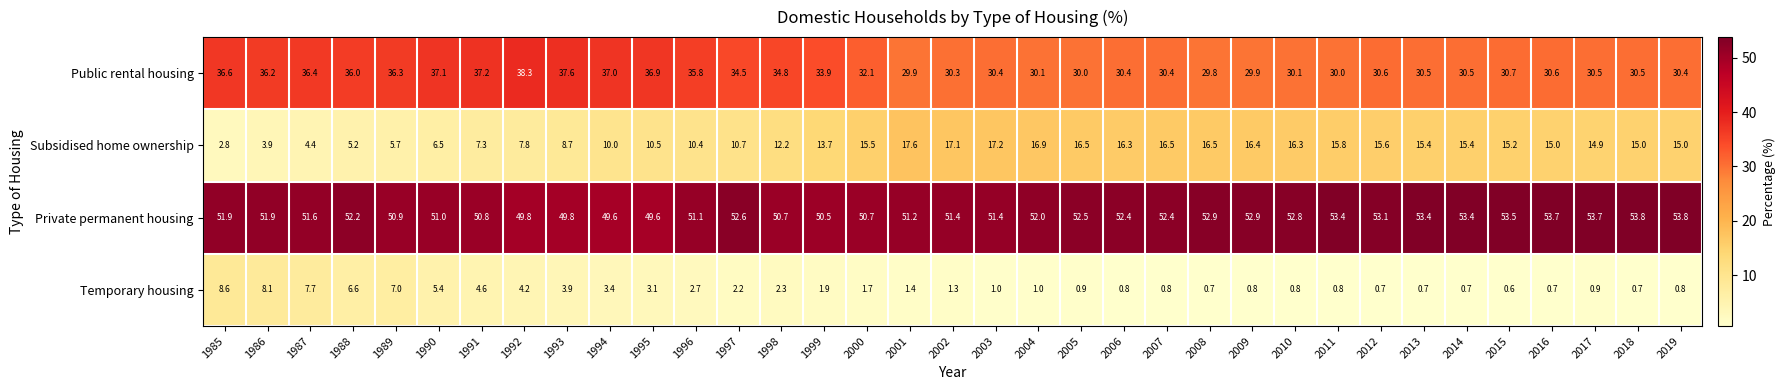

Is the value of Temporary housing at 1998 greater than the value of Subsidised home ownership at 1991?

No